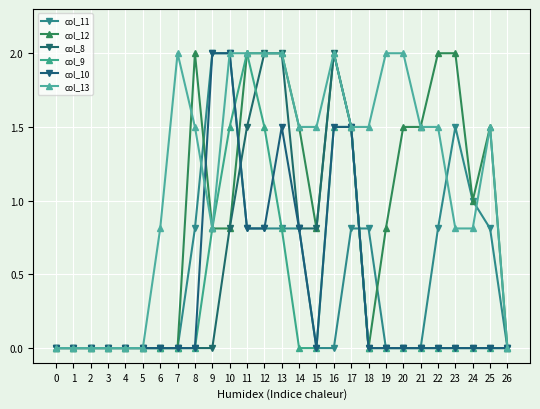

What is the sum of the col_12 values at 13 and 18?

2.0